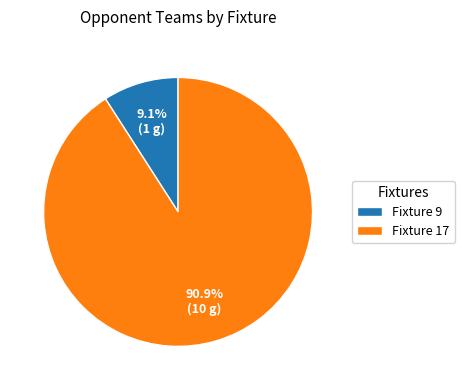

Is Fixture 17 the majority of the pie?

Yes